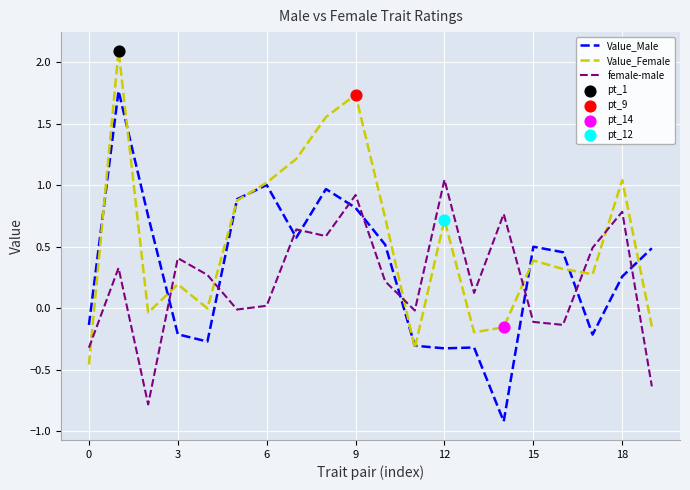

What is the minimum value shown in the chart?

-0.9